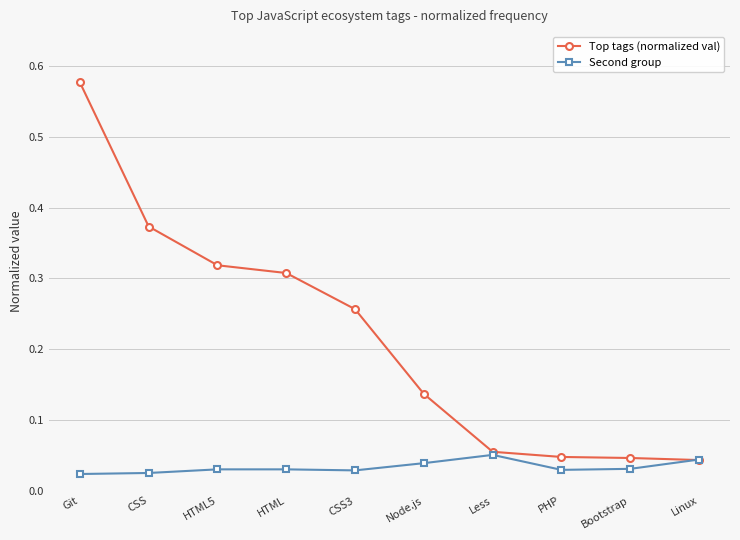

What is the label of the 3rd point from the left?

HTML5